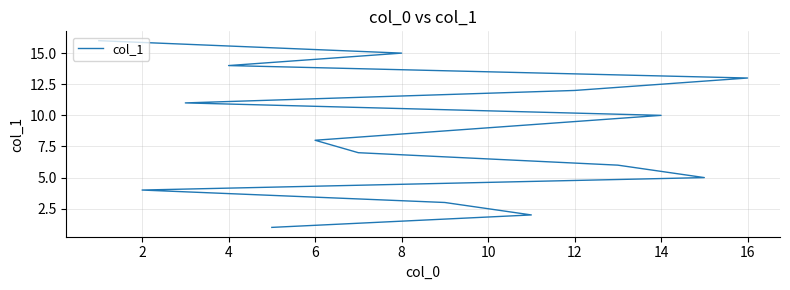

True or false: there are more than 2 points higher than both neighbors.

False